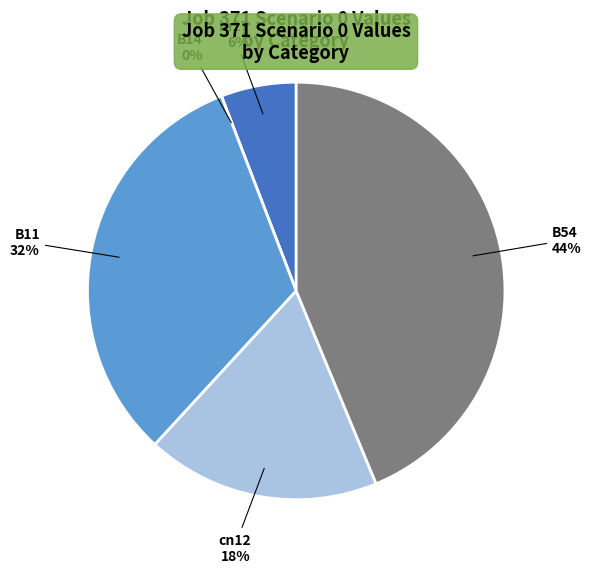

What is the change in value from B14 to B11?

+0.3